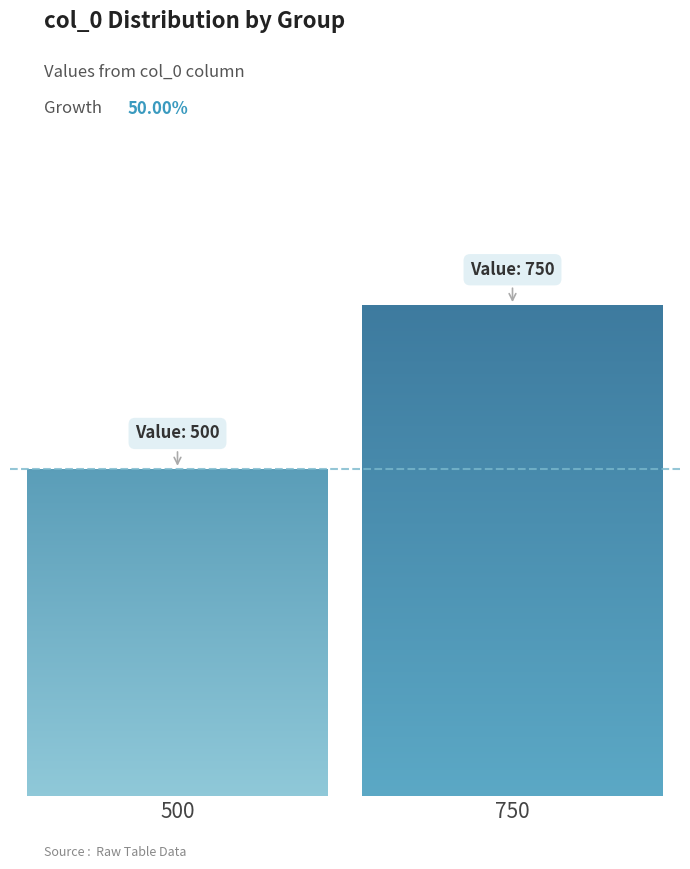

How many bars are there in total?

2